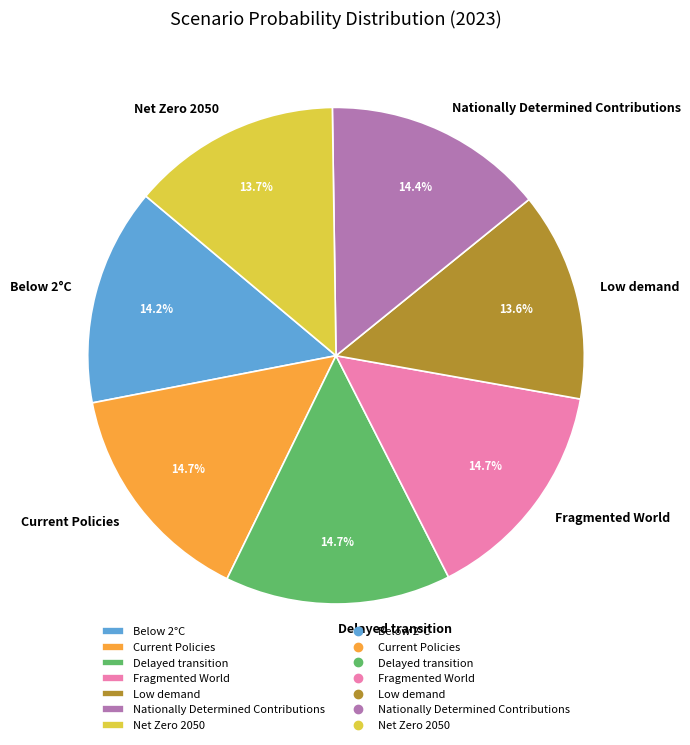

Does any single category account for the majority?

No